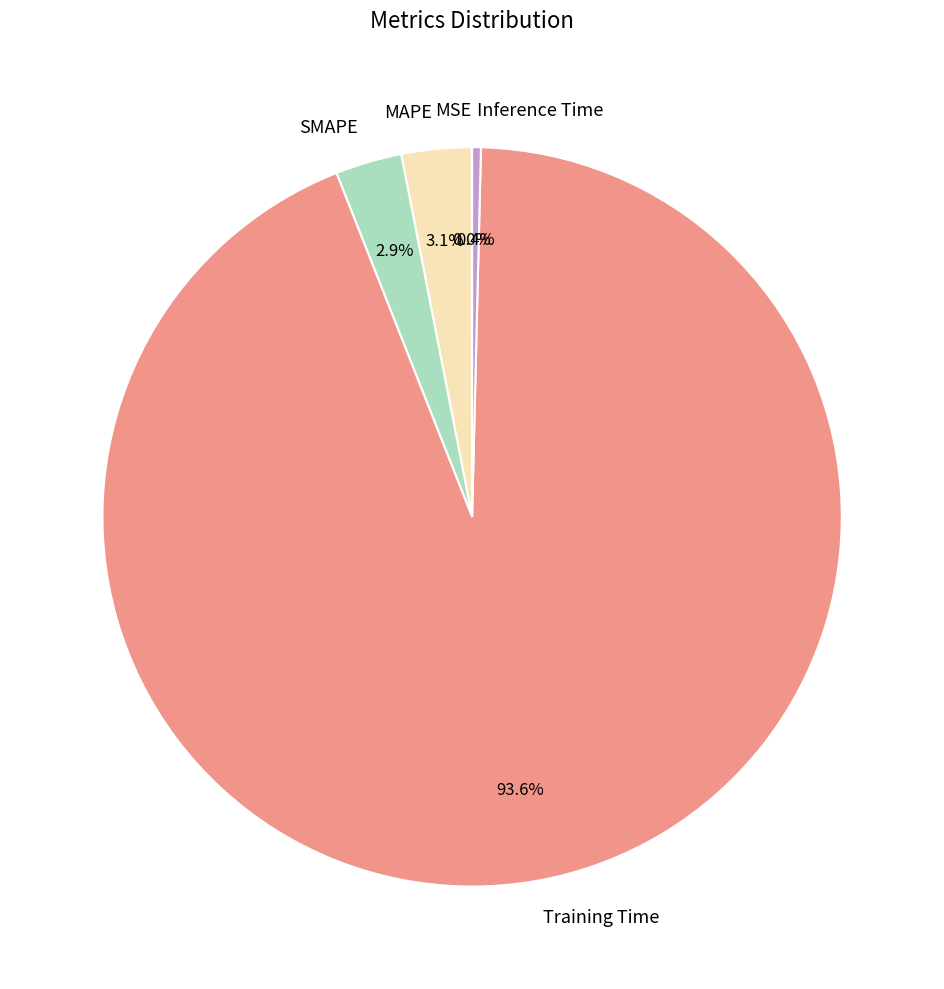

Between SMAPE and Training Time, which is larger?

Training Time